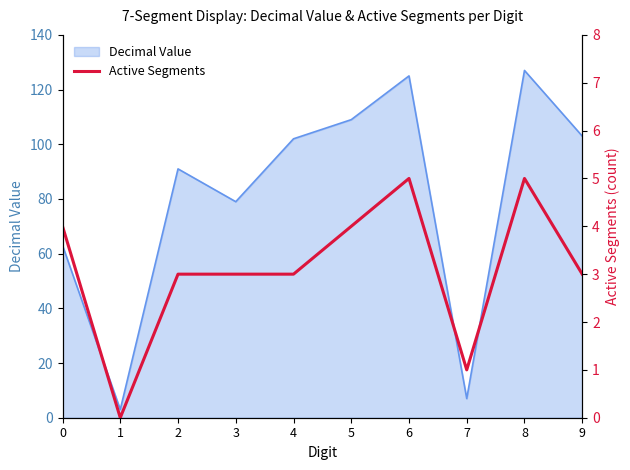

Reading left to right, what are all the values shown in this chart?

0=4	1=0	2=3	3=3	4=3	5=4	6=5	7=1	8=5	9=3